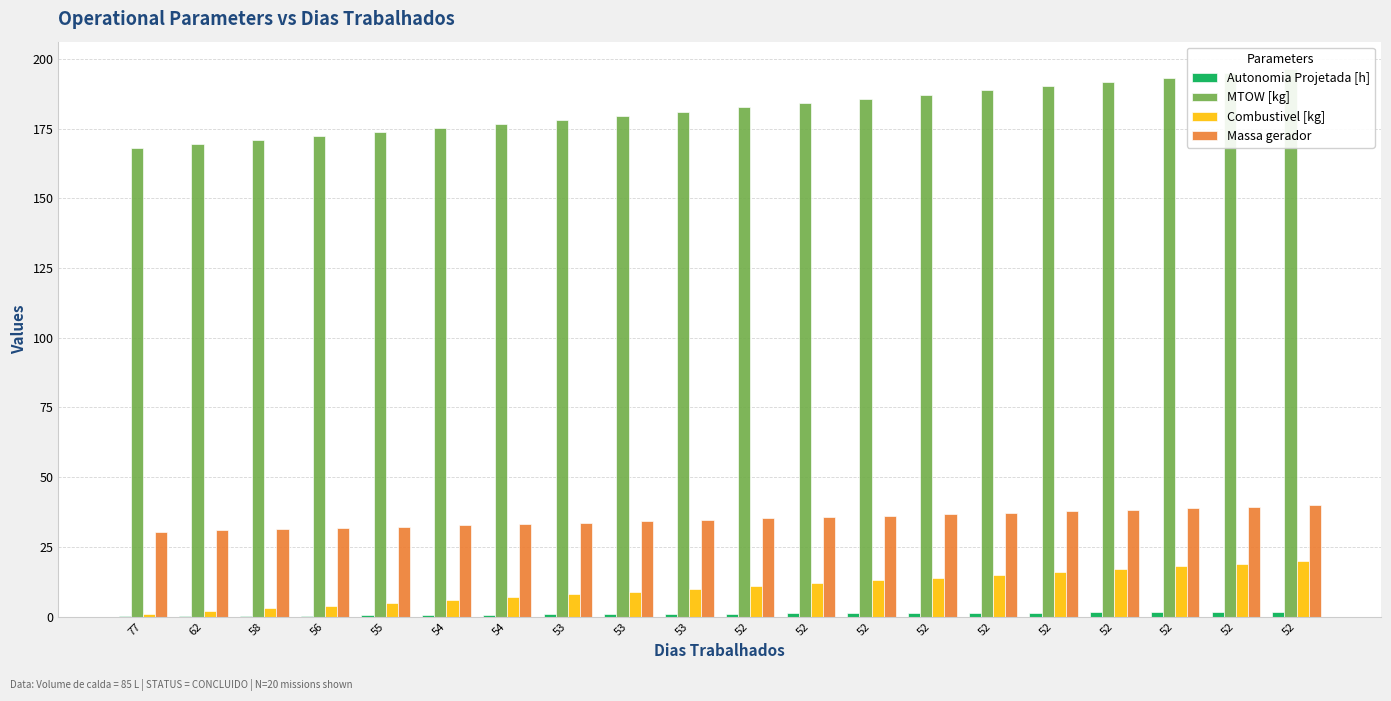

What is the value of the Autonomia Projetada [h] bar at the 19th from the left?

1.1